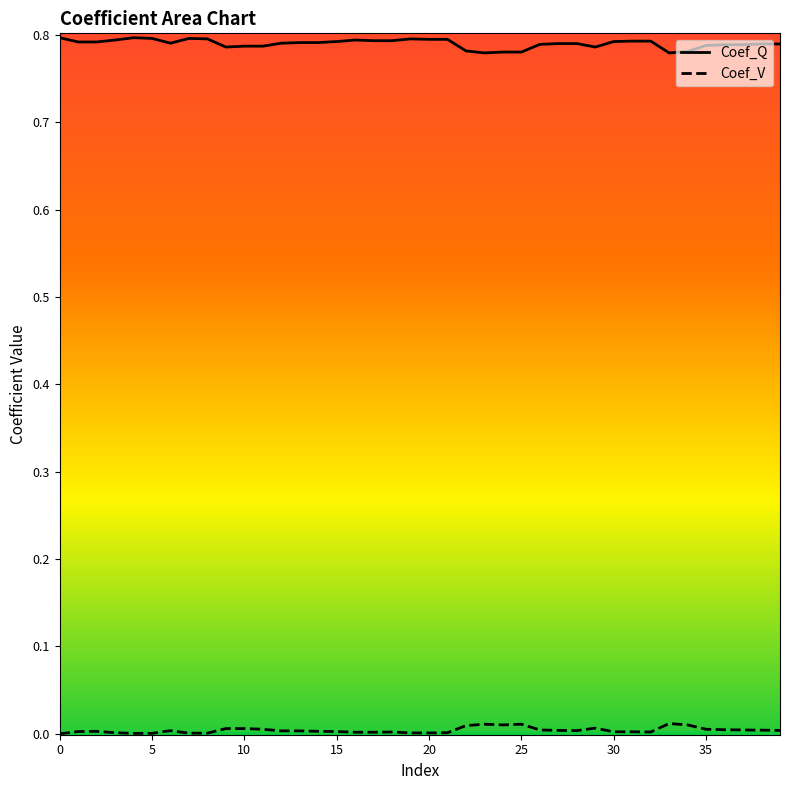

How many lines are shown in the chart?

2